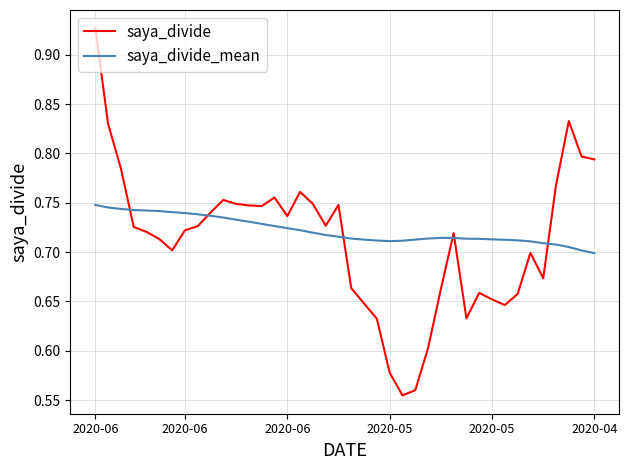

Which series has the widest spread of values?

saya_divide